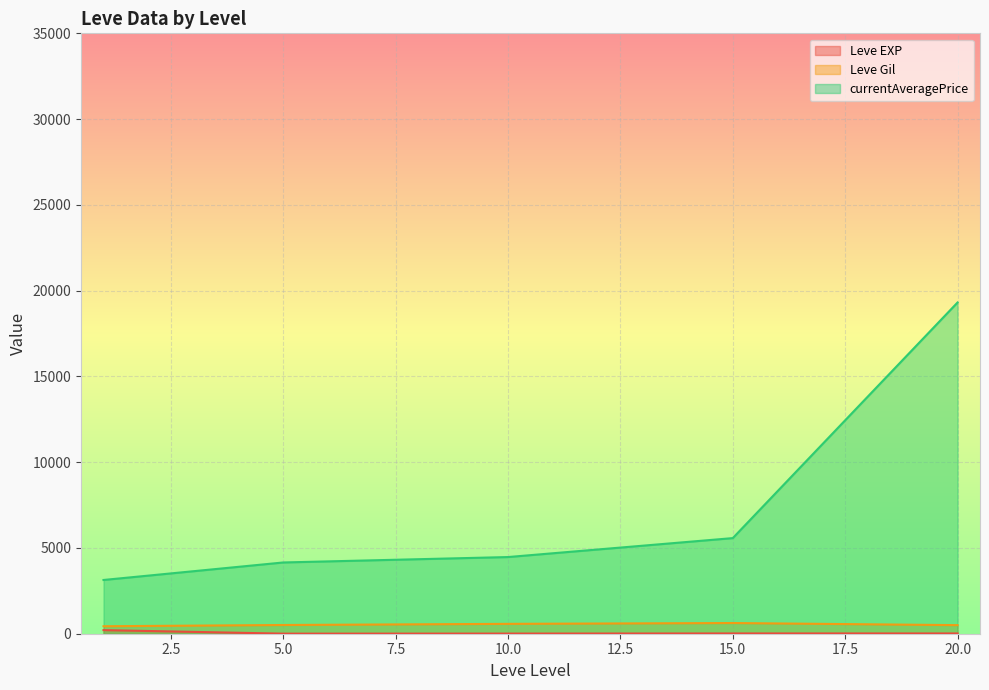

What is the value of the Leve EXP point at the 13th from the left?

4